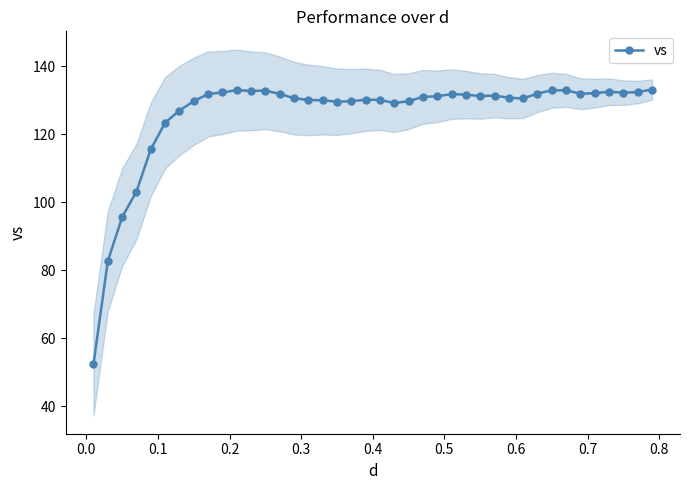

What is the value of the vs point at the 20th from the left?

130.2